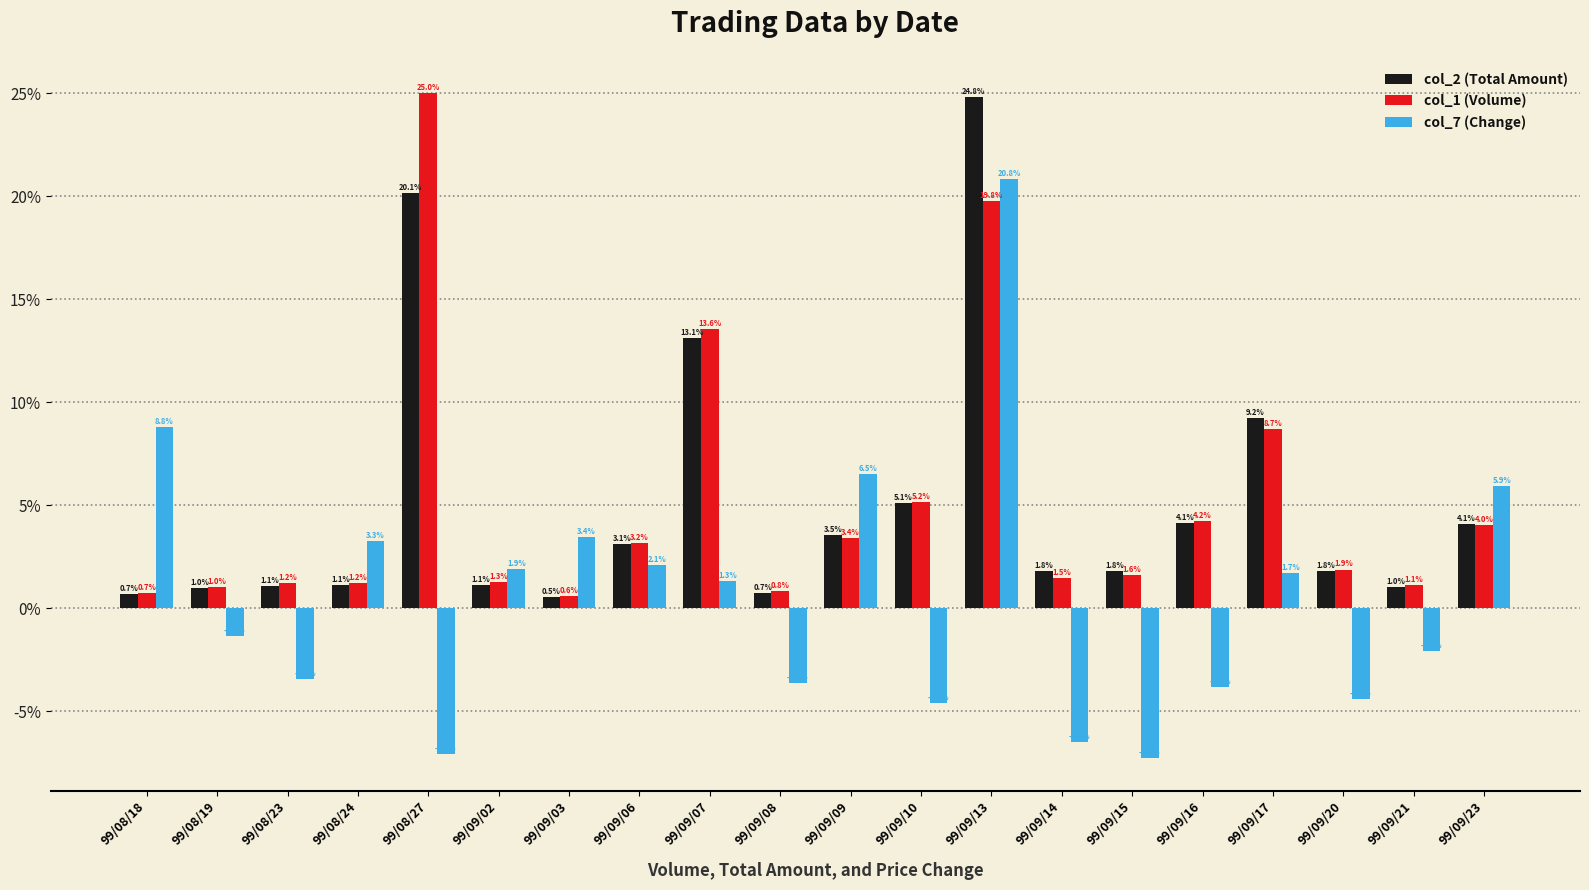

What is the total value across all series at 99/09/14?

-3.2